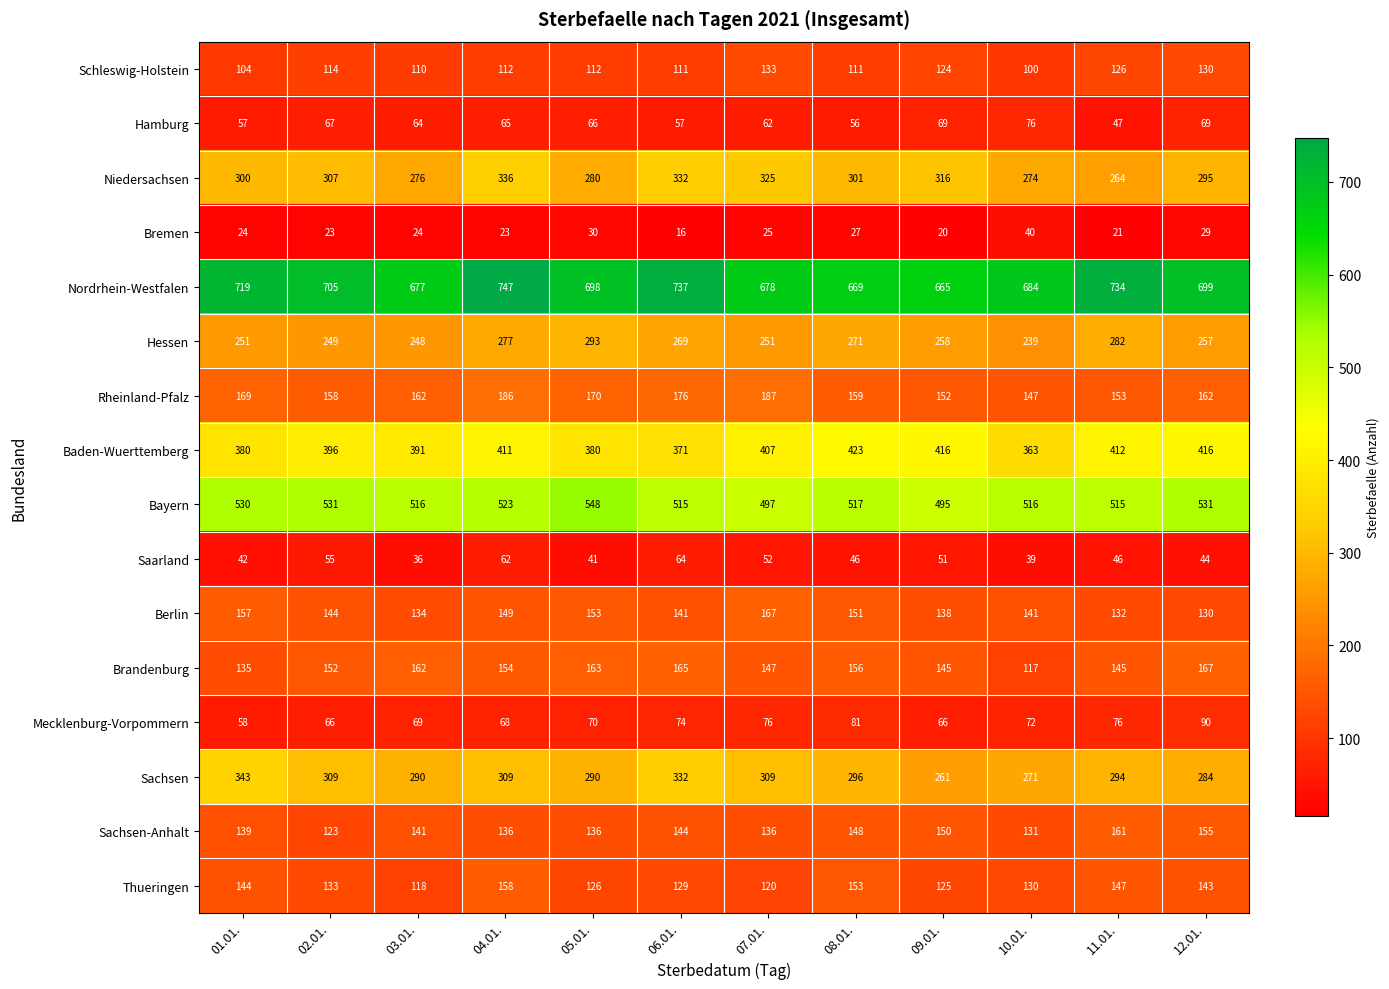

Where is Sachsen-Anhalt nearest to the value 142?

03.01.